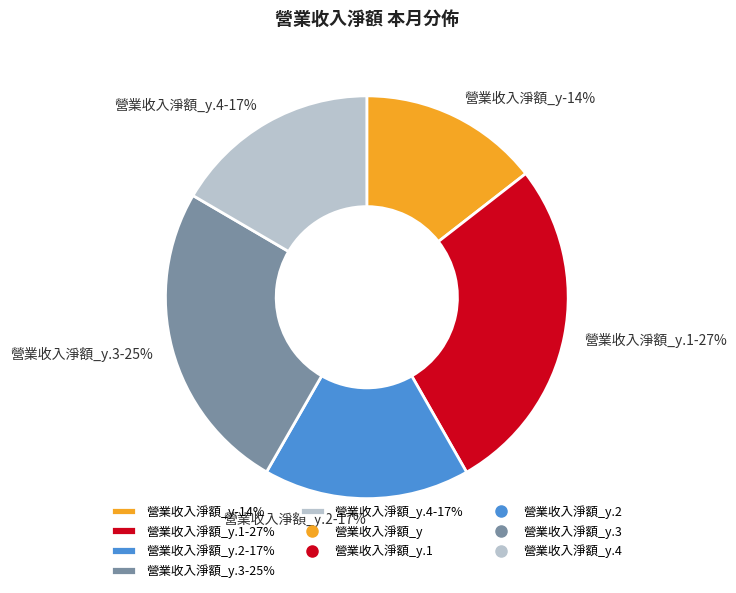

What is the smallest slice in the pie chart?

營業收入淨額_y